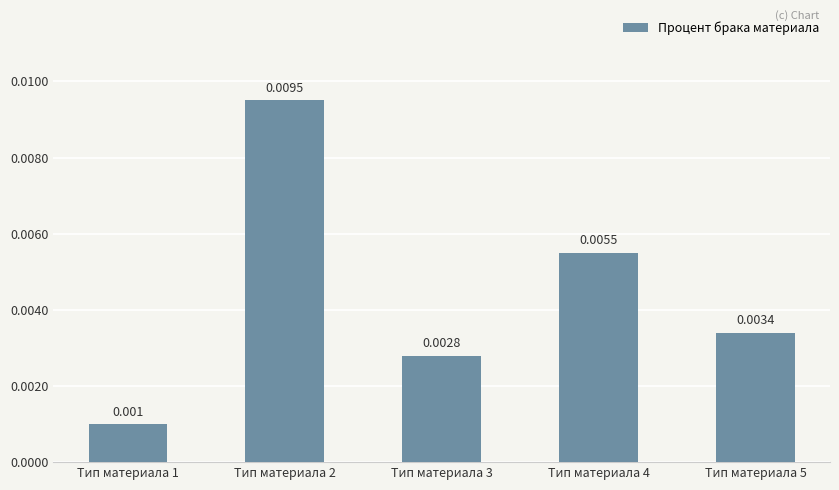

Rank the categories by value from lowest to highest.

Тип материала 1, Тип материала 3, Тип материала 5, Тип материала 4, Тип материала 2